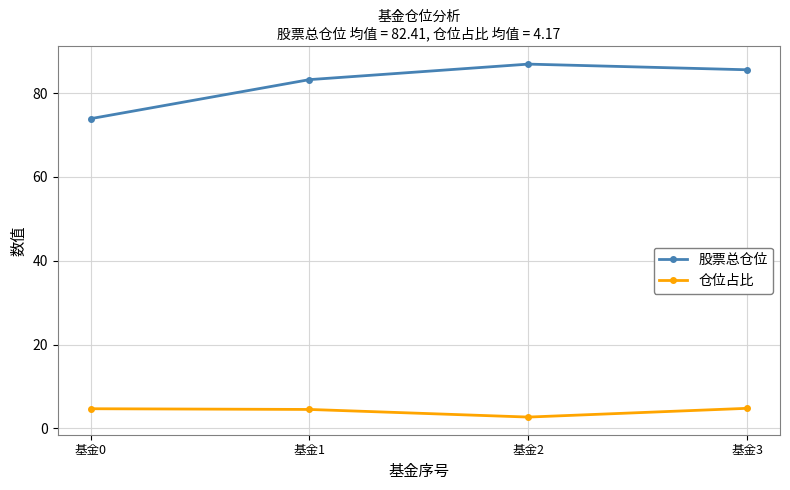

At which label is 股票总仓位 closest to 80?

基金1